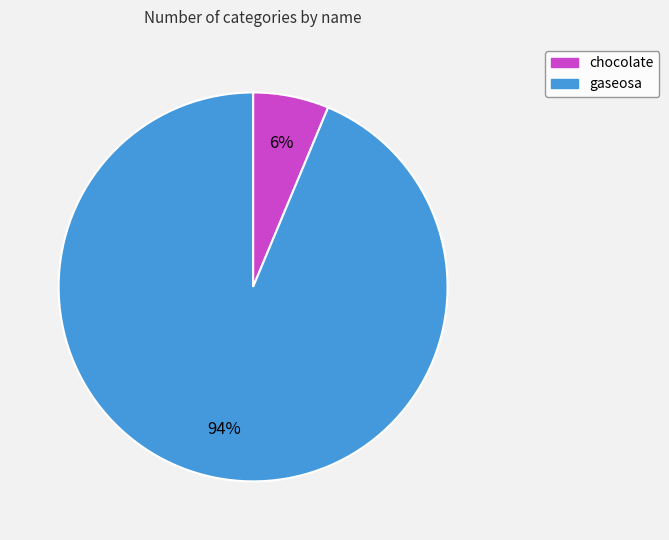

To the nearest percent, what portion does gaseosa represent?

94%